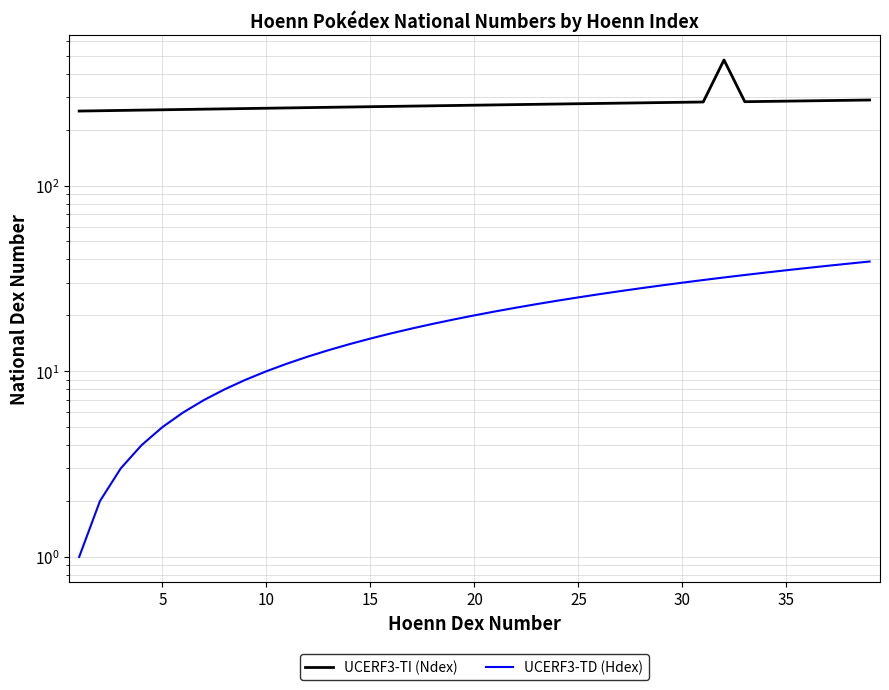

What is the value of the UCERF3-TI (Ndex) point at the 10th from the left?

261